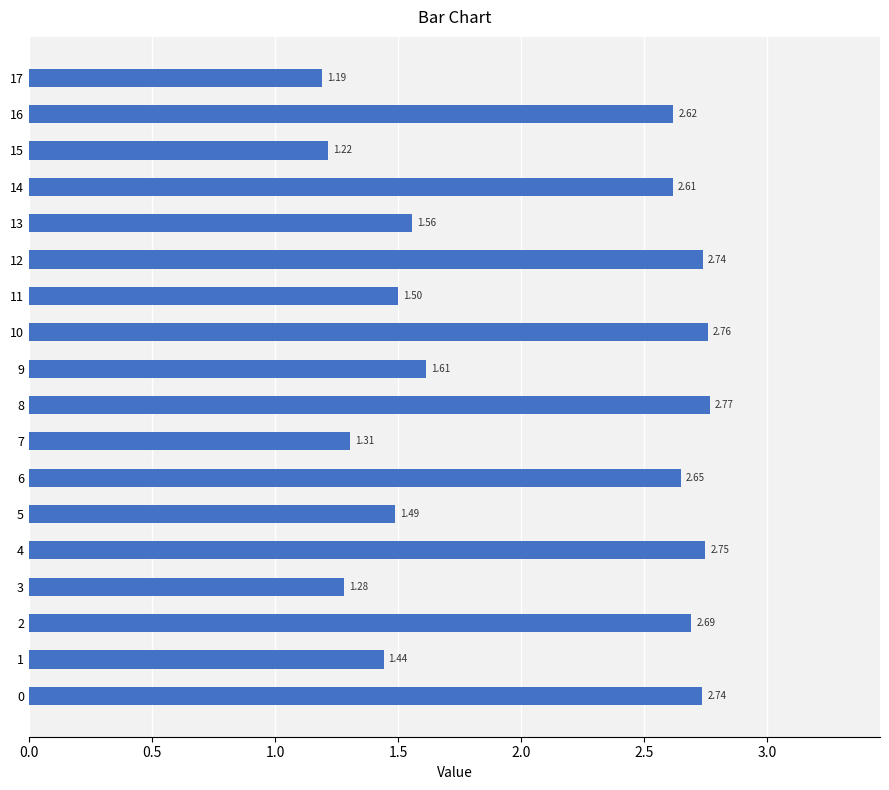

What is the sum of the values at 16 and 12?

5.4